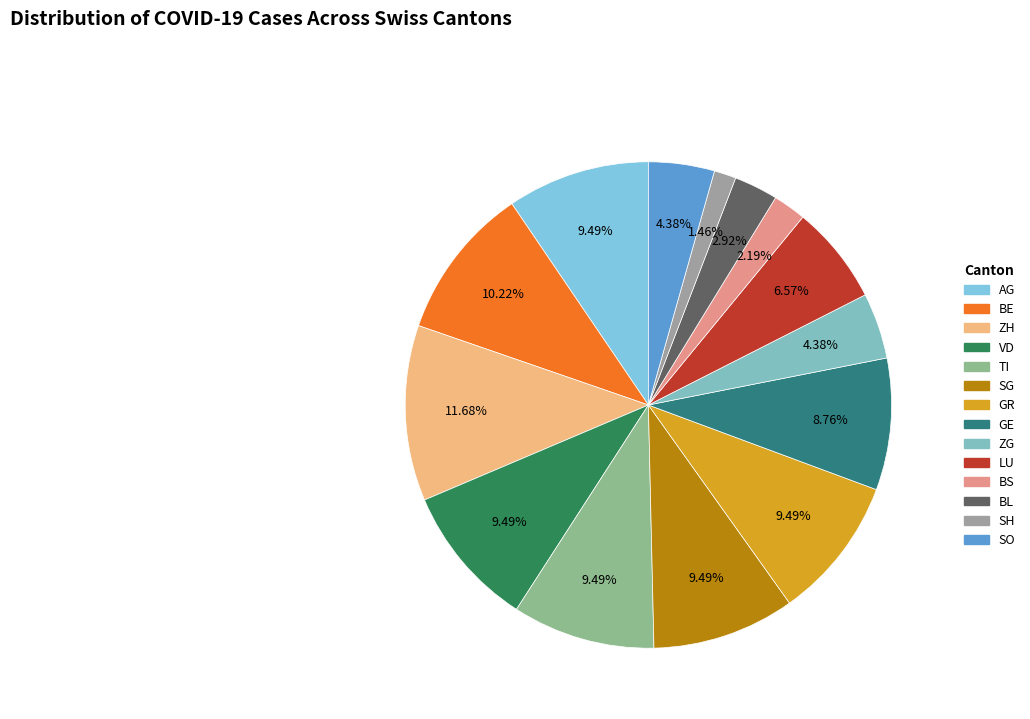

How many segments does this pie chart have?

14